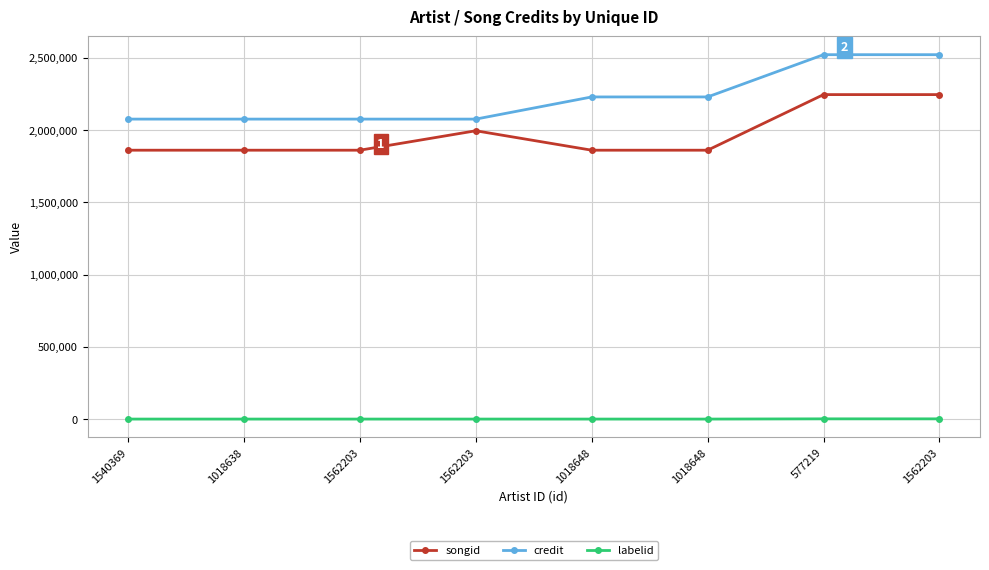

How many lines are shown in the chart?

3